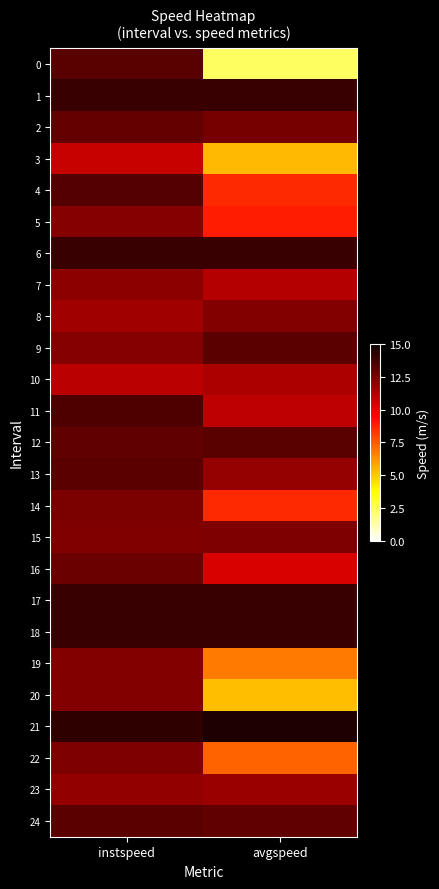

Which label corresponds to the smallest value in the chart?

avgspeed